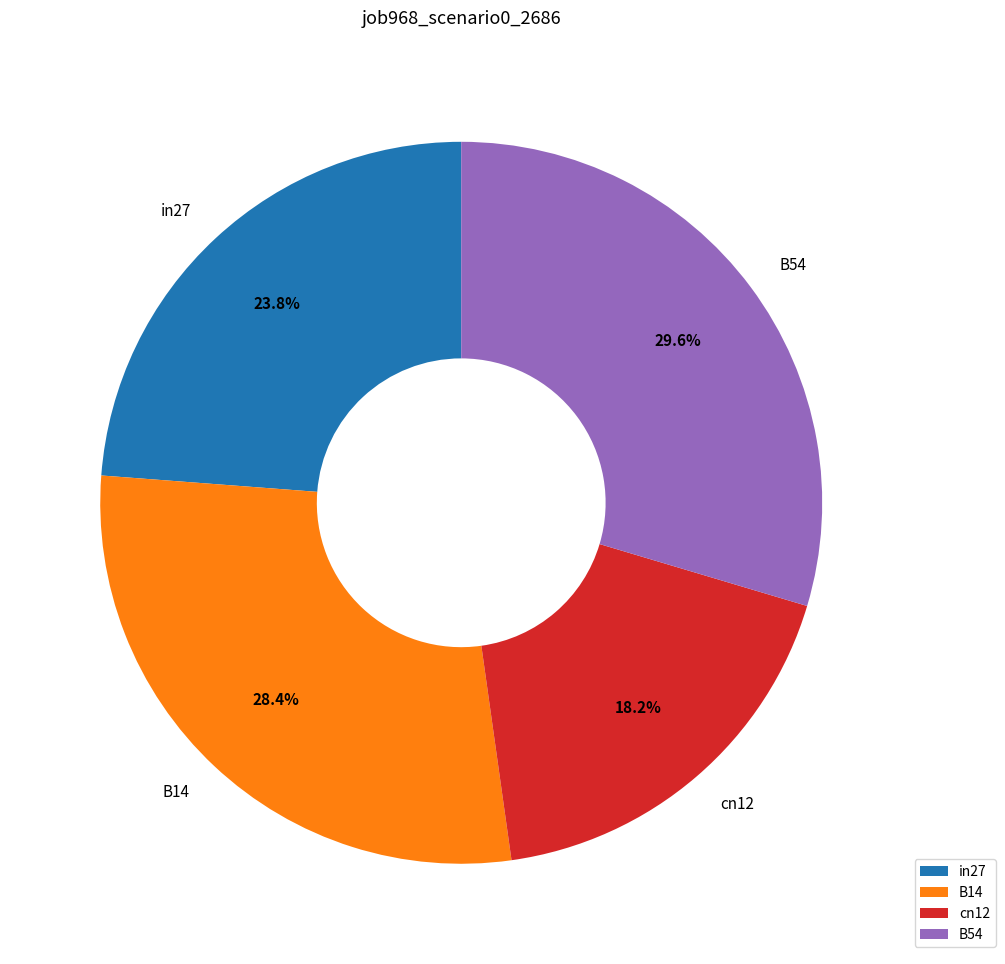

To the nearest percent, what is the combined percentage of B54 and B14?

58%